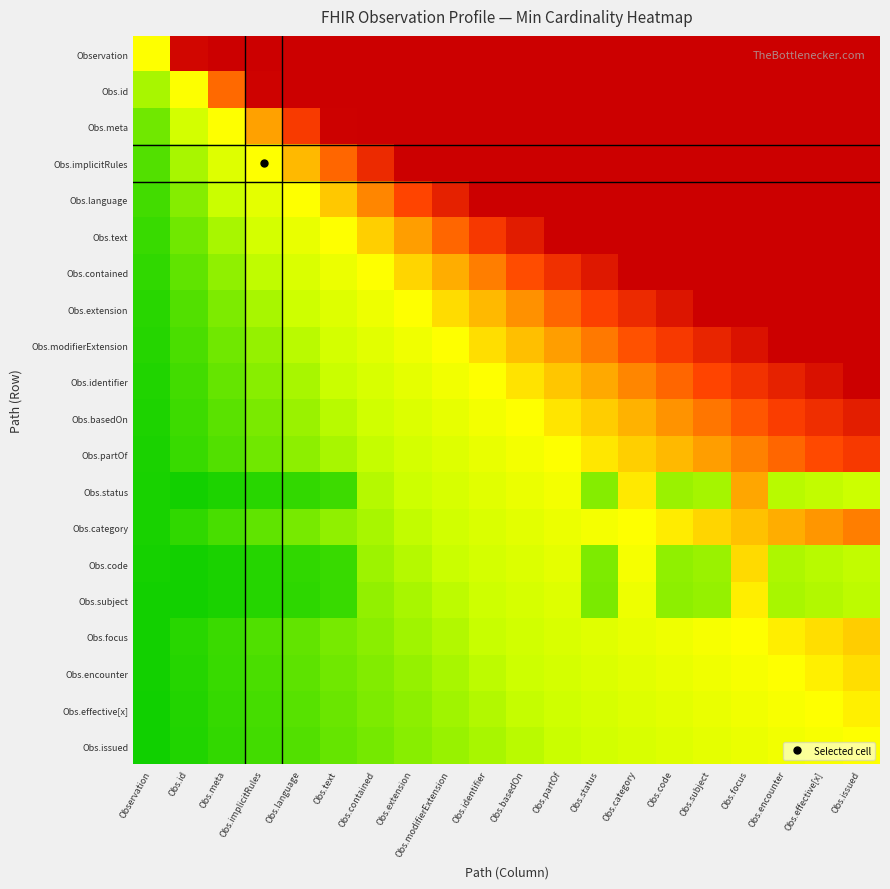

Rank the series by their maximum value, from lowest to highest.

Obs.issued, Obs.effective[x], Obs.subject, Obs.encounter, Obs.code, Obs.focus, Obs.status, Obs.category, Obs.partOf, Obs.basedOn, Obs.identifier, Obs.modifierExtension, Obs.extension, Obs.contained, Obs.text, Obs.language, Obs.implicitRules, Obs.meta, Obs.id, Observation